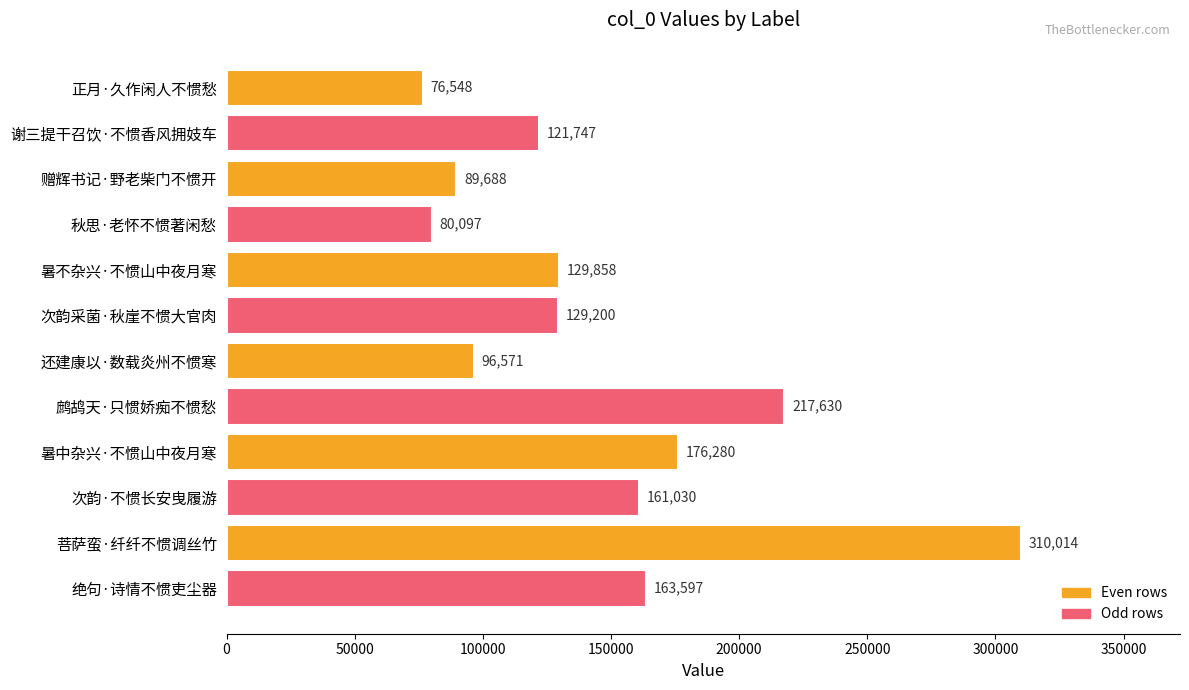

Which label corresponds to the largest value in the chart?

菩萨蛮·纤纤不惯调丝竹